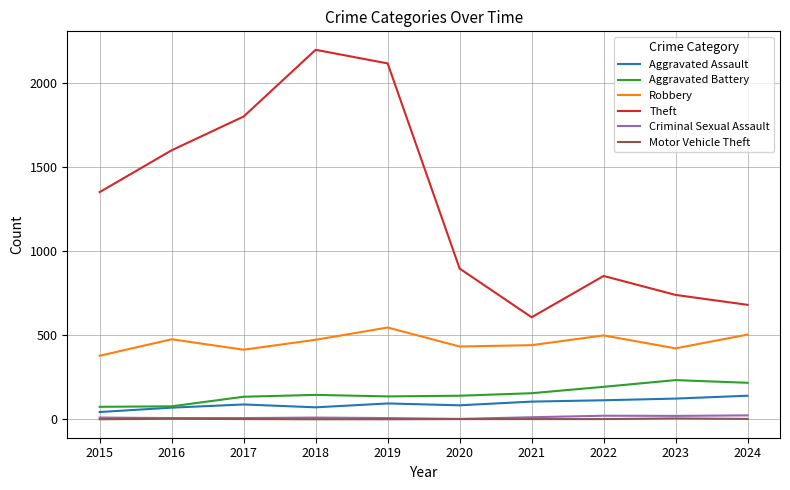

The Motor Vehicle Theft series shows 1 at 2018. True or false?

True